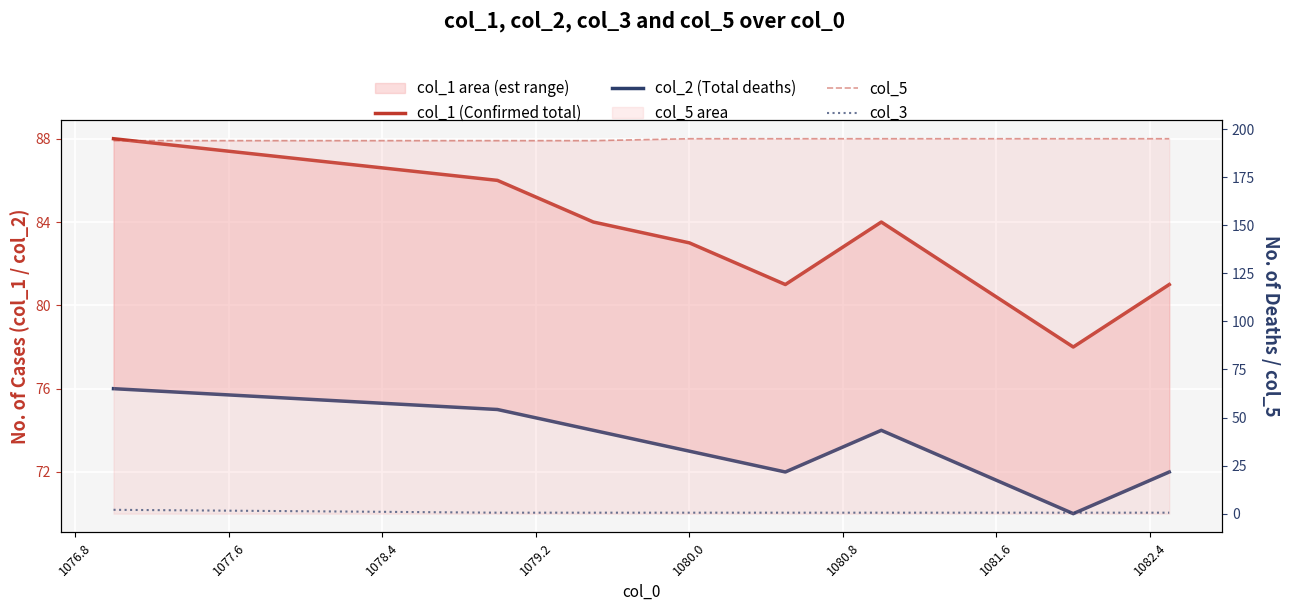

Count the number of data series in this chart.

4